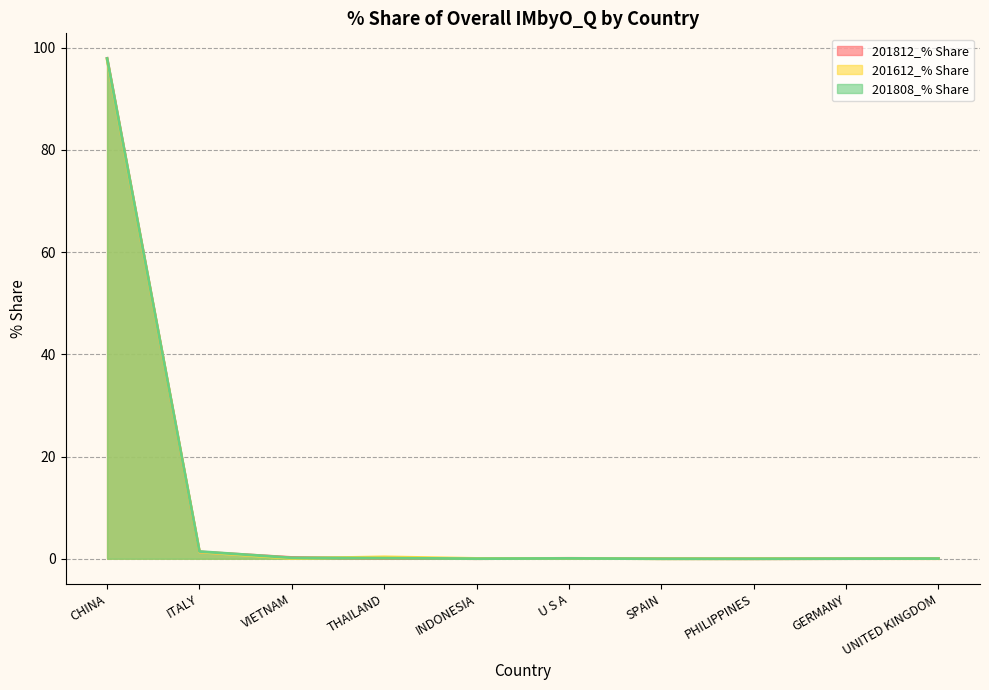

What is the difference between the maximum and minimum values in the 201612_% Share series?

97.7